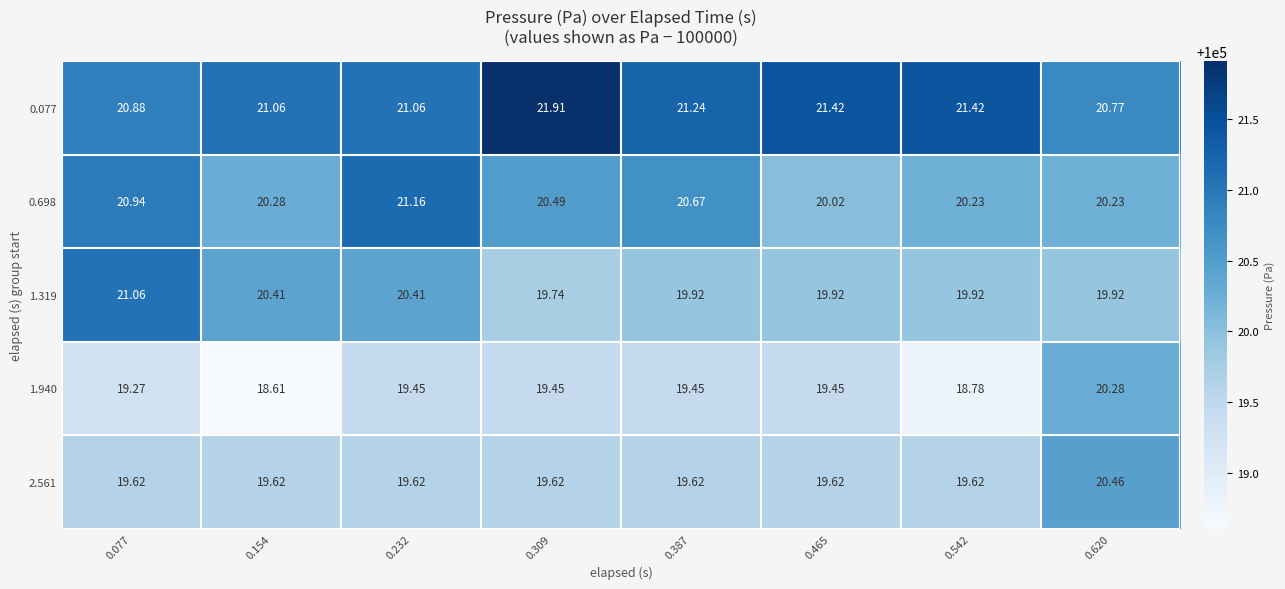

Is the value of 1.319 at 0.077 greater than the value of 0.077 at 0.542?

No